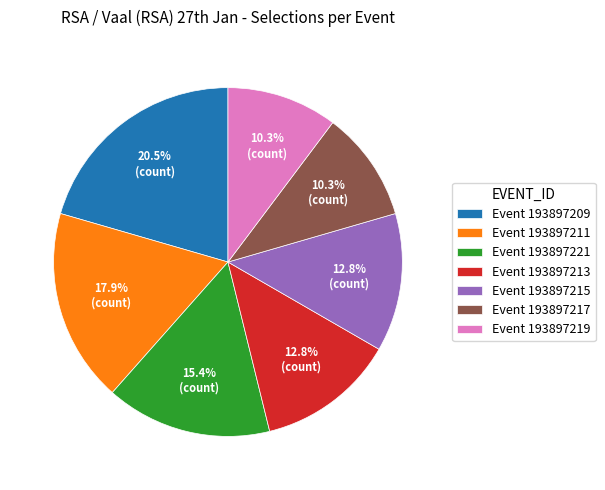

Is there a majority slice in this chart?

No